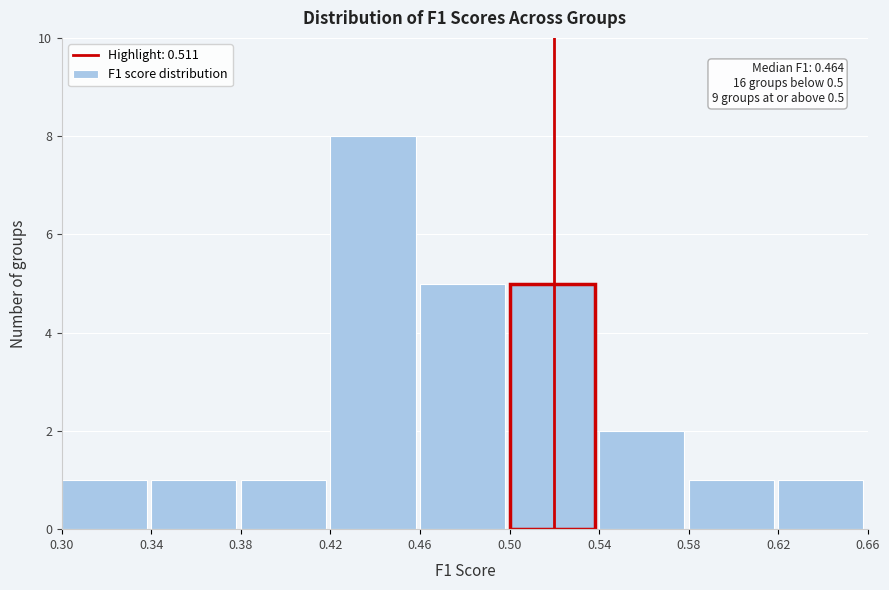

Over which range of the x-axis is the bar tallest?

0.42 to 0.46